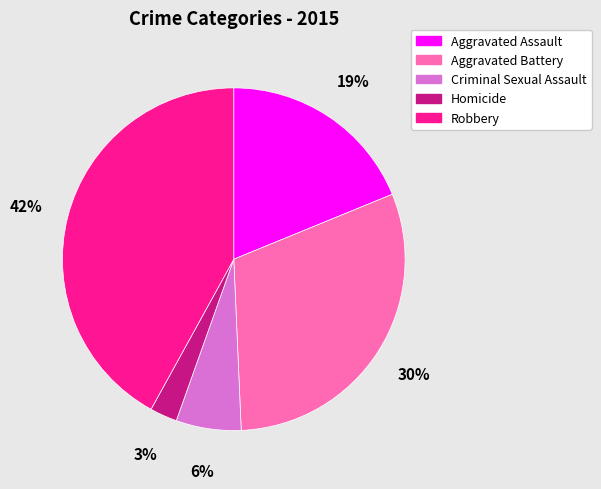

Which has a higher value, Robbery or Criminal Sexual Assault?

Robbery